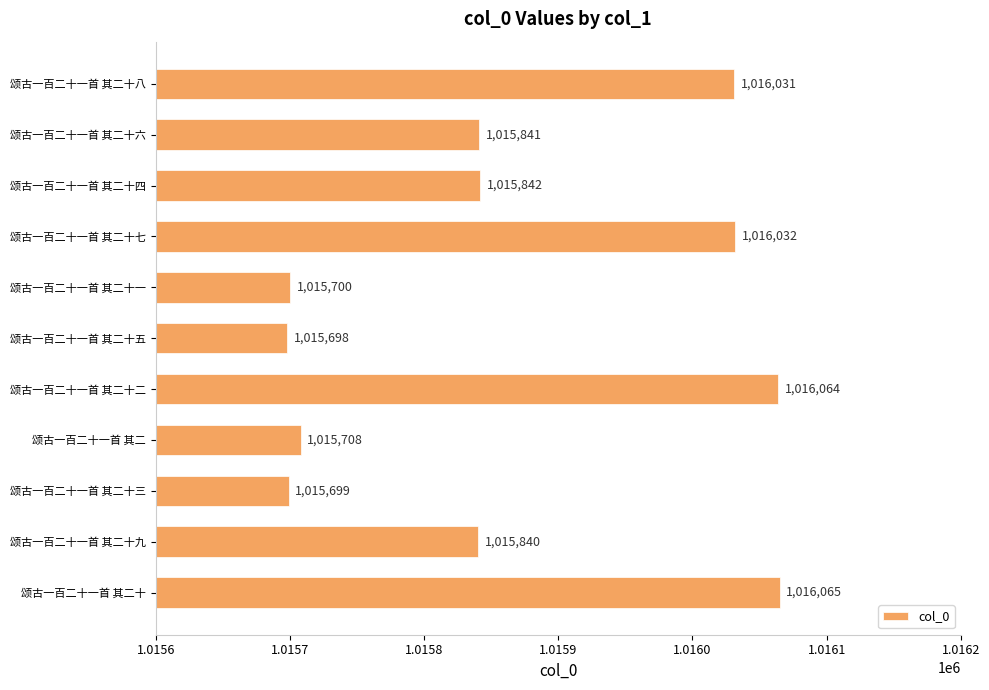

What is the greatest value displayed?

1016065